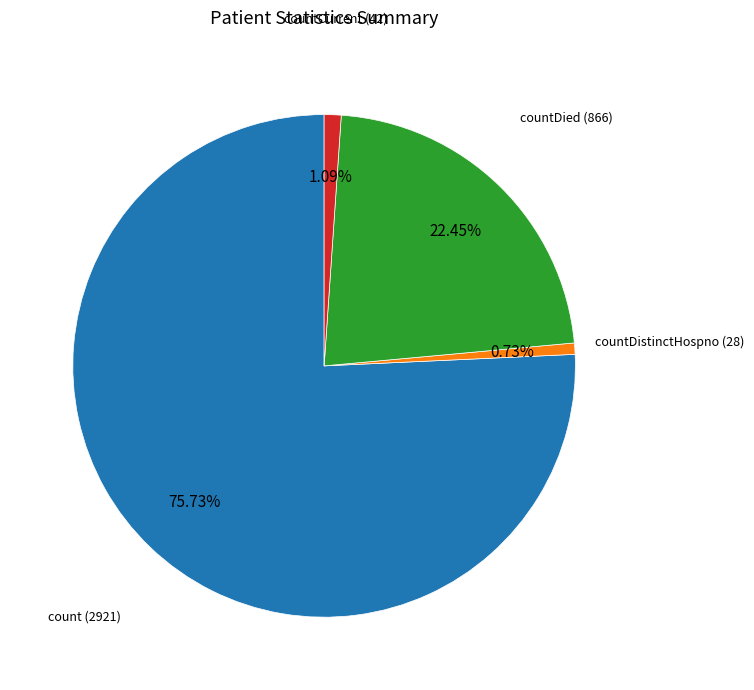

Is there any slice that represents more than half of the pie?

Yes